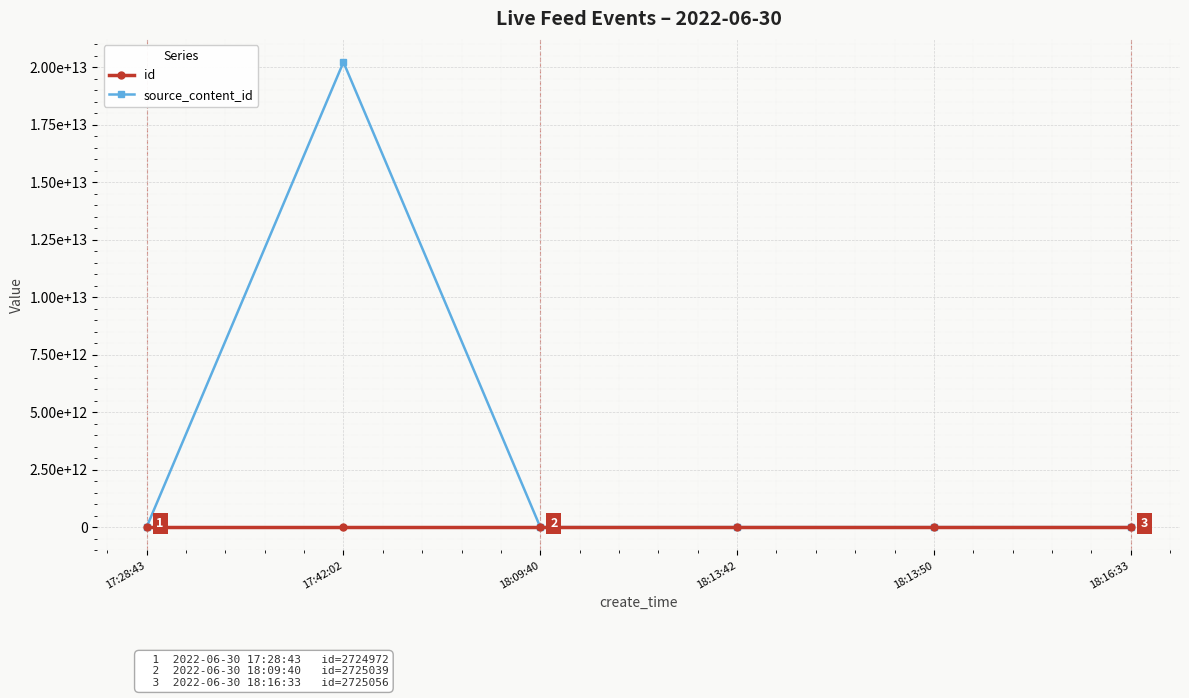

The value of source_content_id at 18:13:50 is 0. True or false?

True